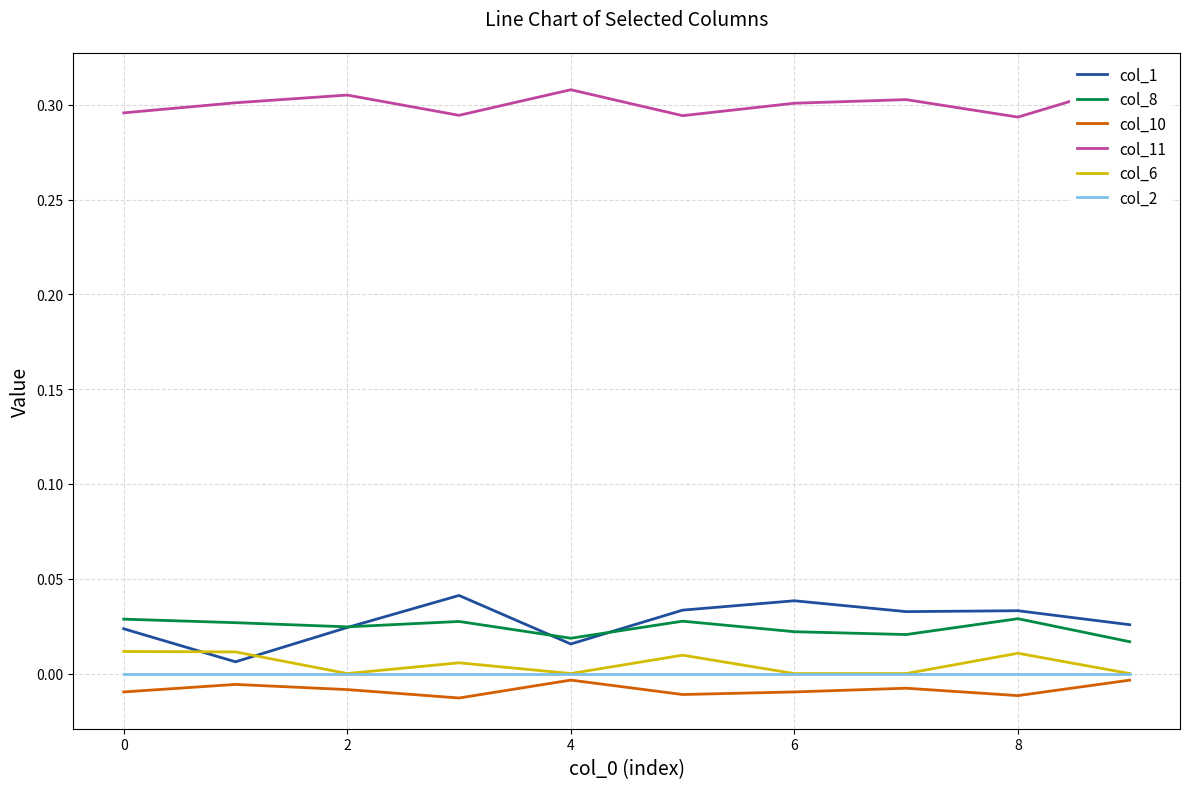

How many categories are shown in the chart?

10